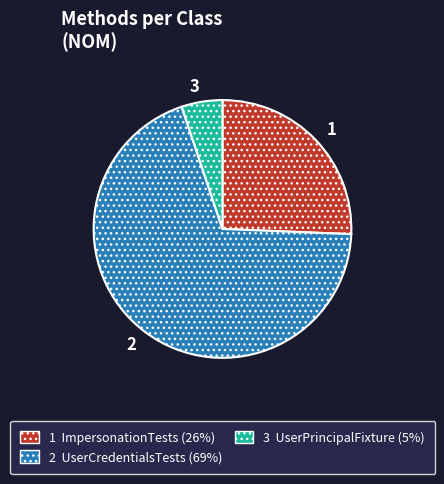

Rank the categories by value from lowest to highest.

3, 1, 2